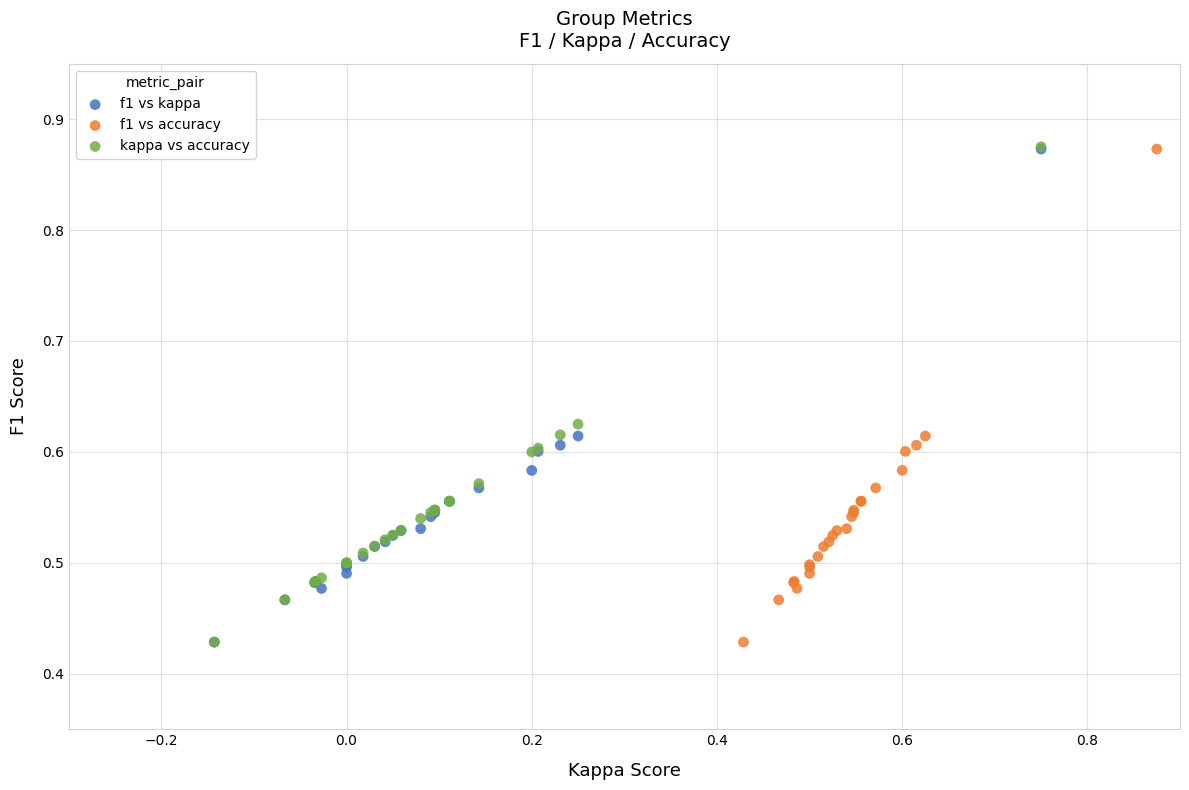

What are all the series names shown in the legend?

f1 vs kappa, f1 vs accuracy, kappa vs accuracy